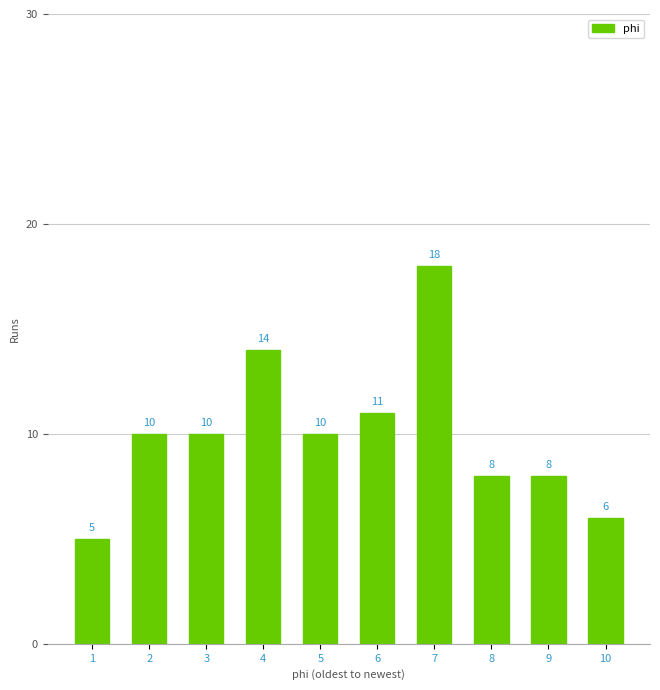

Reading left to right, transcribe all the data shown in this chart.

5	10	10	14	10	11	18	8	8	6